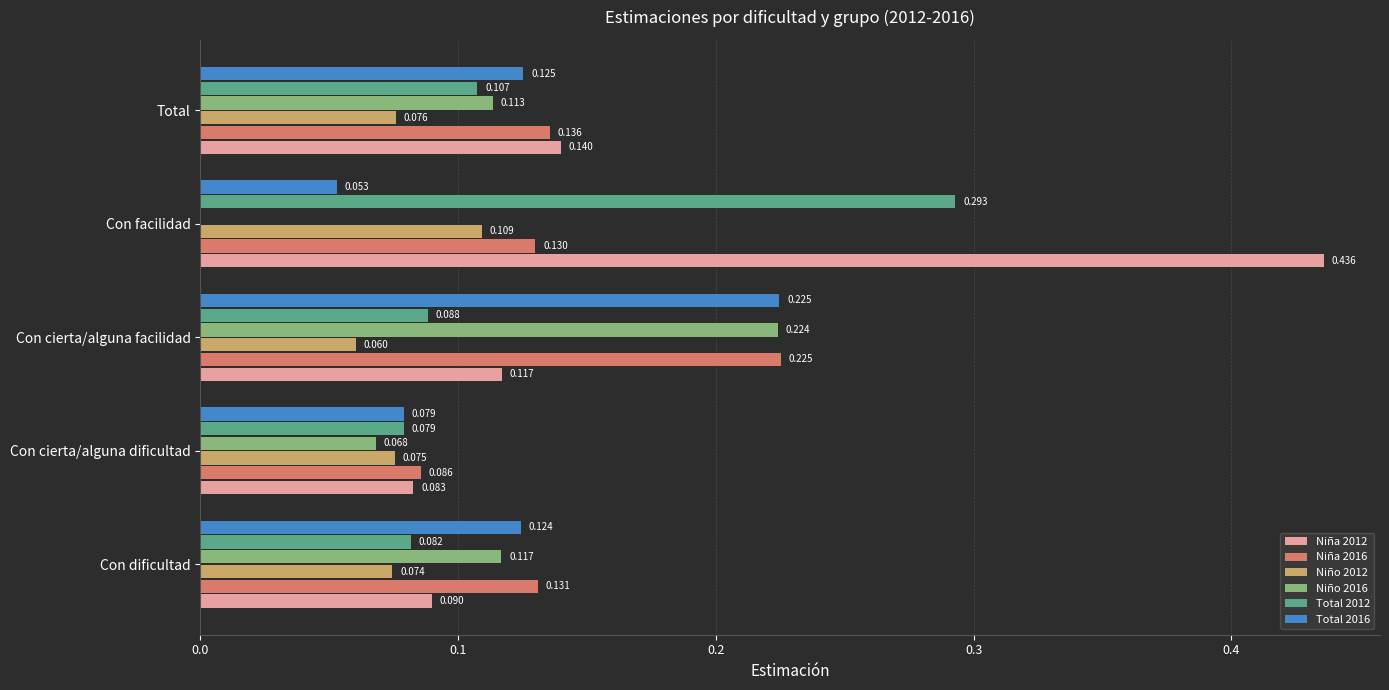

Where is Niña 2012 nearest to the value 0?

Con cierta/alguna dificultad